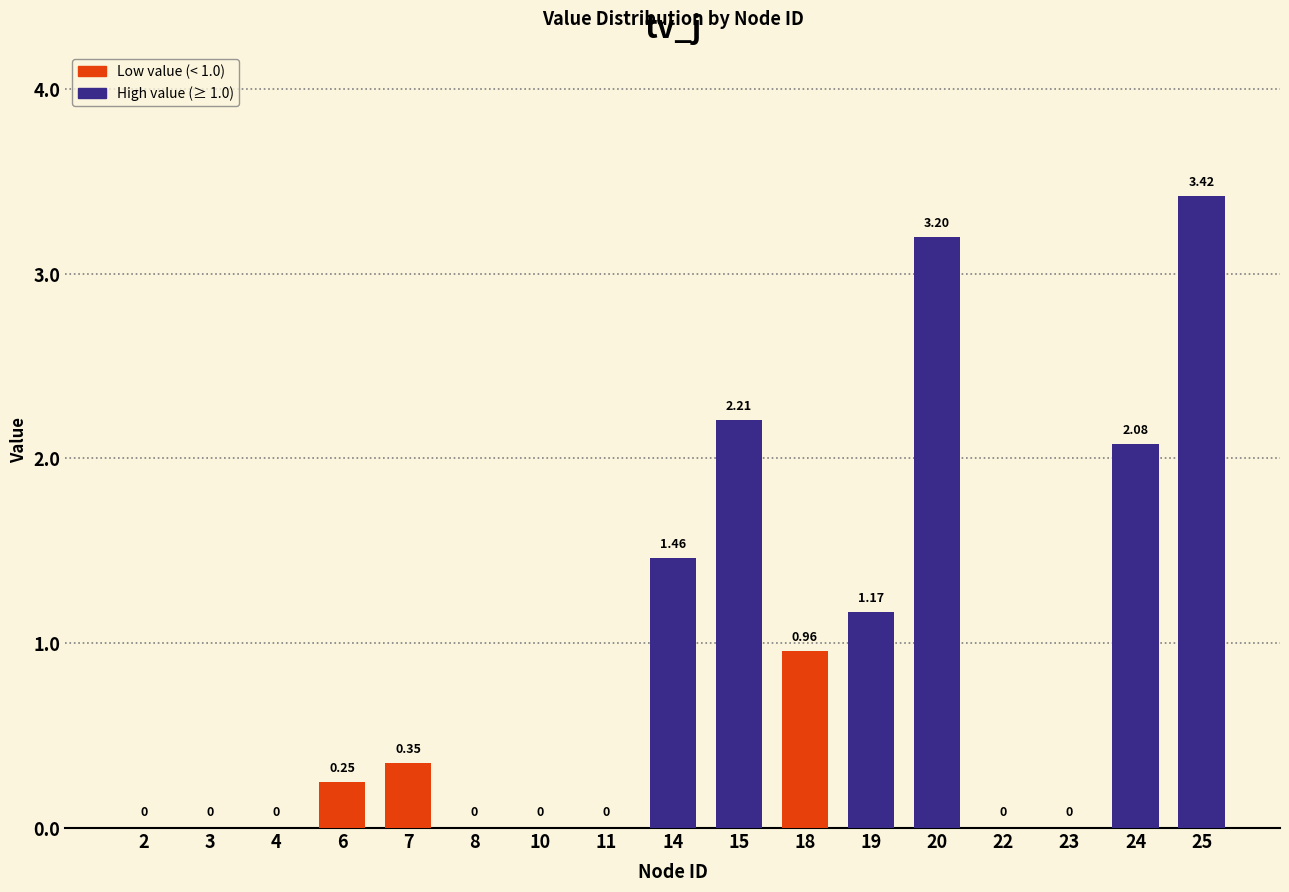

What is the sum of the values at 11 and 20?

3.2